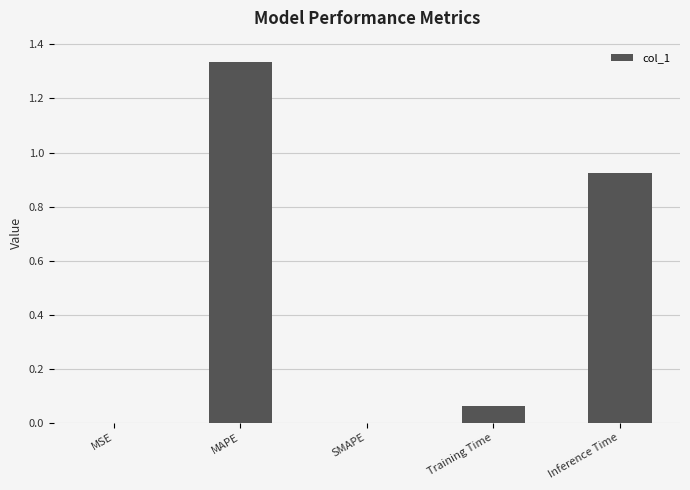

What is the ratio of the value at Inference Time to the value at MAPE?

0.7